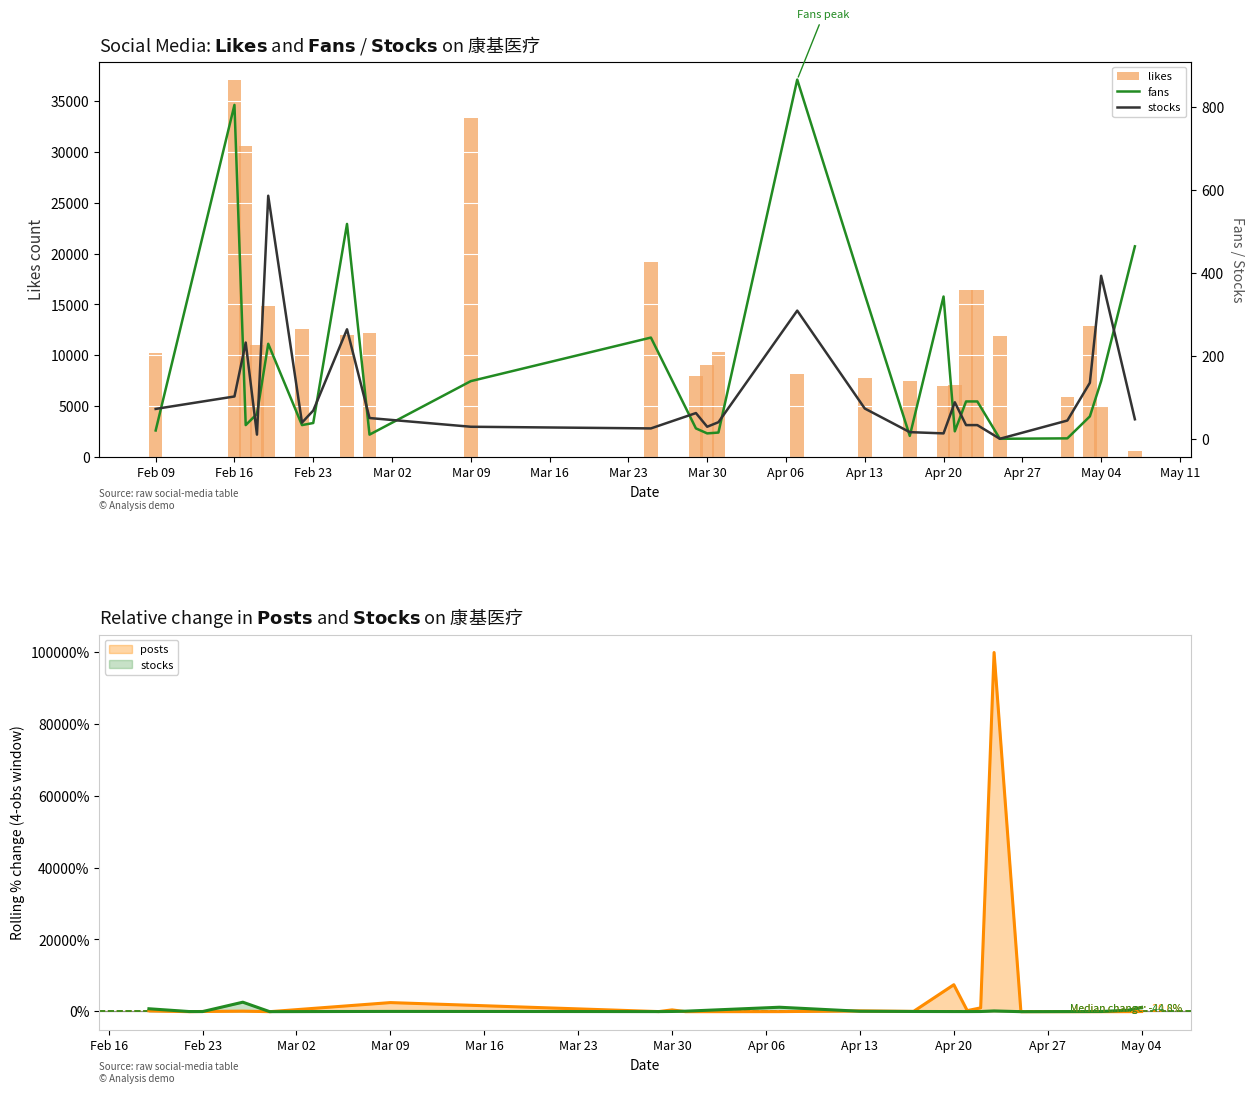

What is the greatest value displayed?

37053